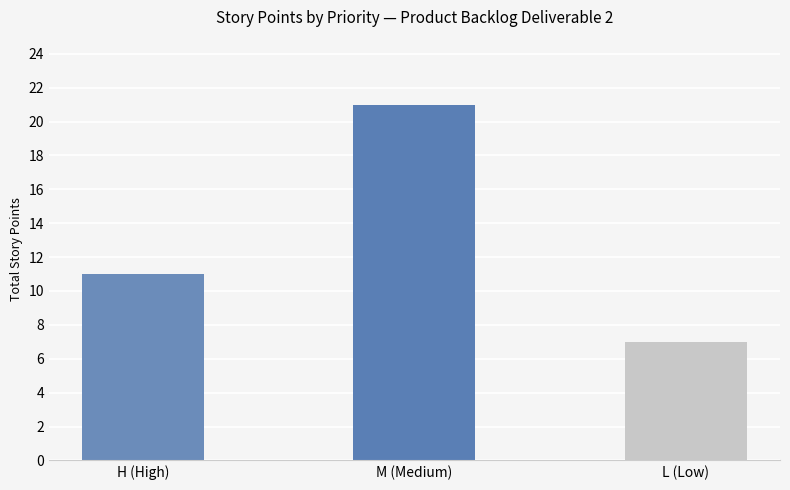

Reading left to right, list all the values displayed in this chart.

H (High)=11	M (Medium)=21	L (Low)=7